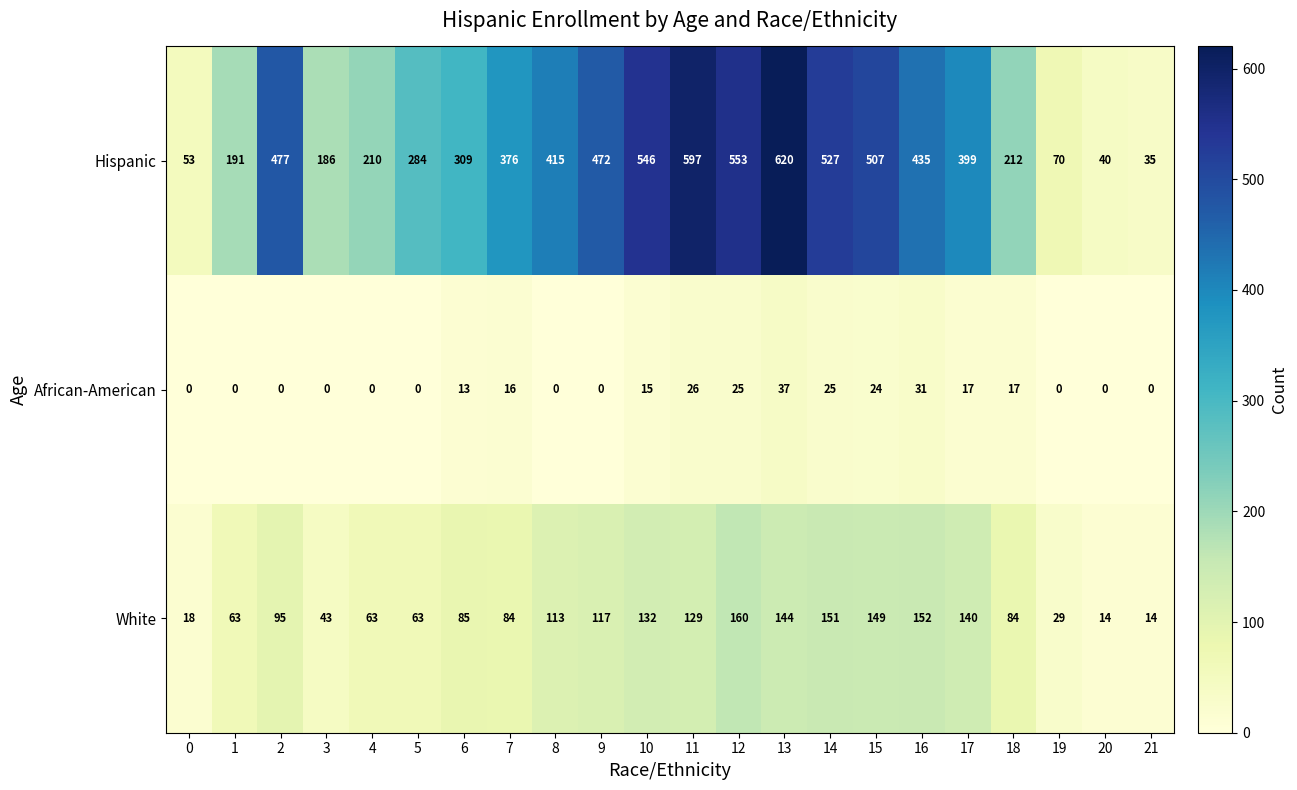

What is the difference between the maximum and minimum values in the Hispanic series?

585